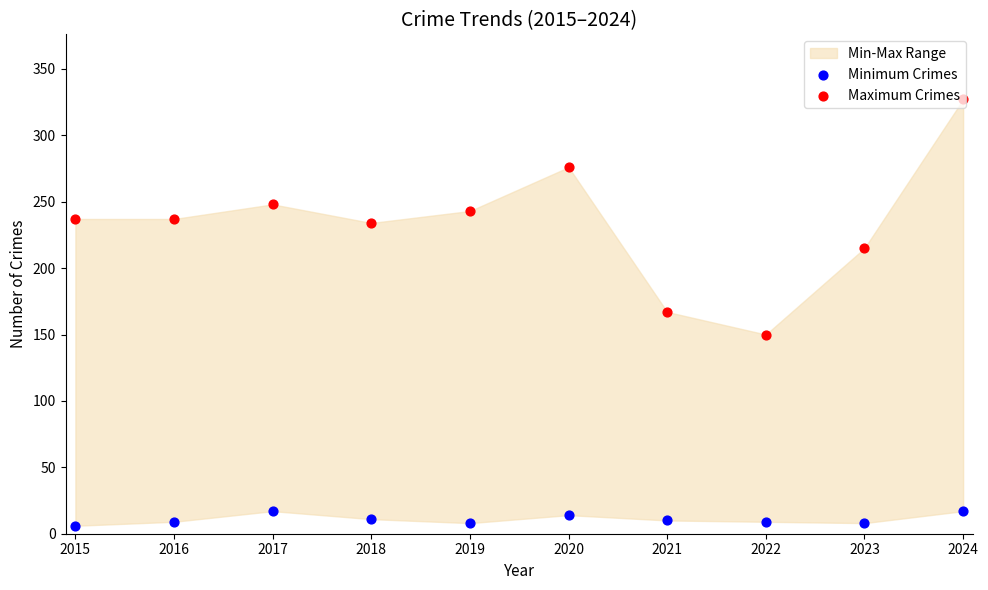

Is the value of Maximum Crimes at 2017 greater than the value of Minimum Crimes at 2020?

Yes